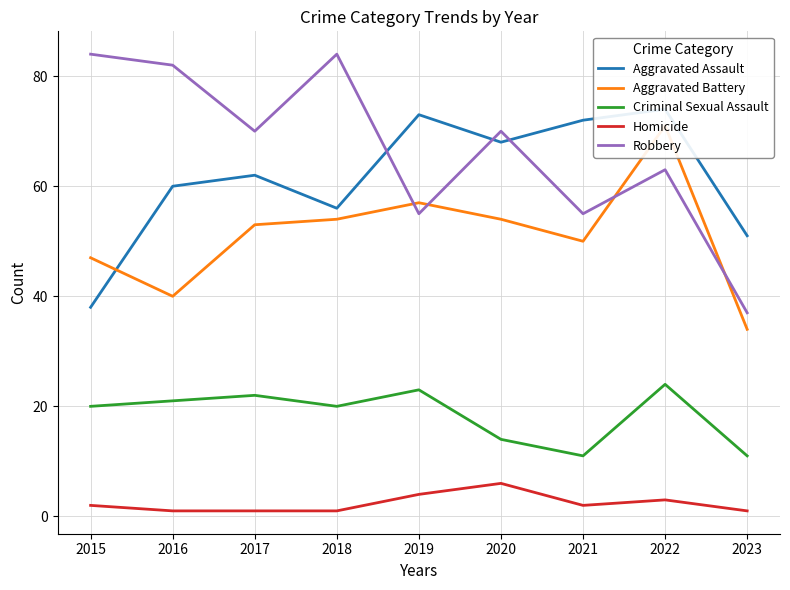

Is this an area chart (filled region under the line)?

No